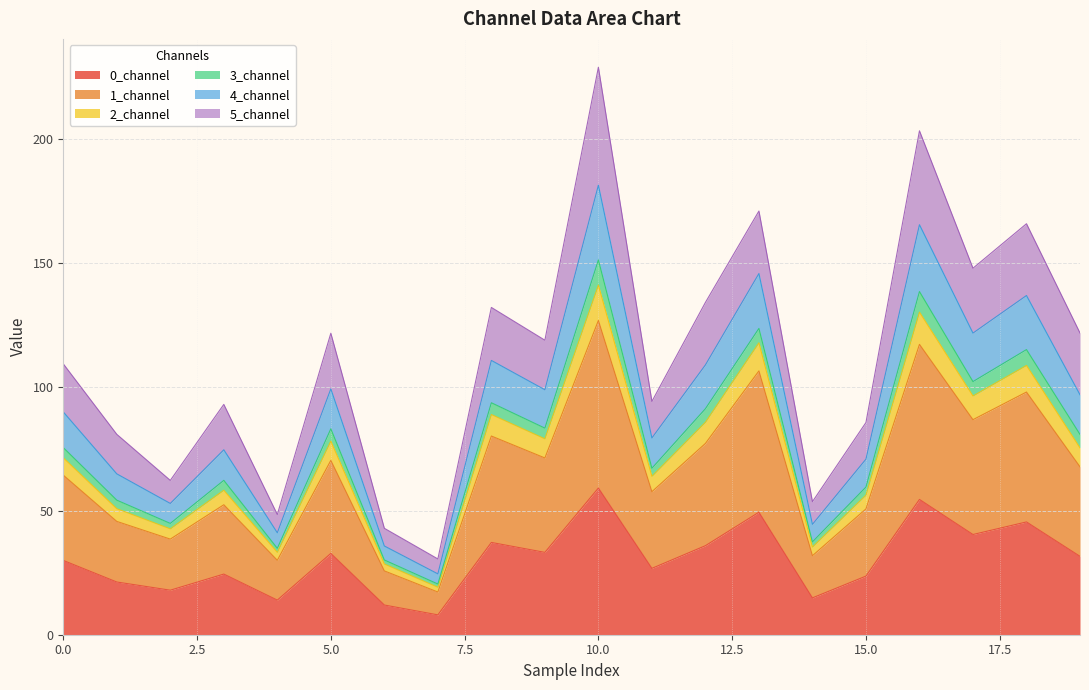

What is the highest value of the 0_channel series?

59.2